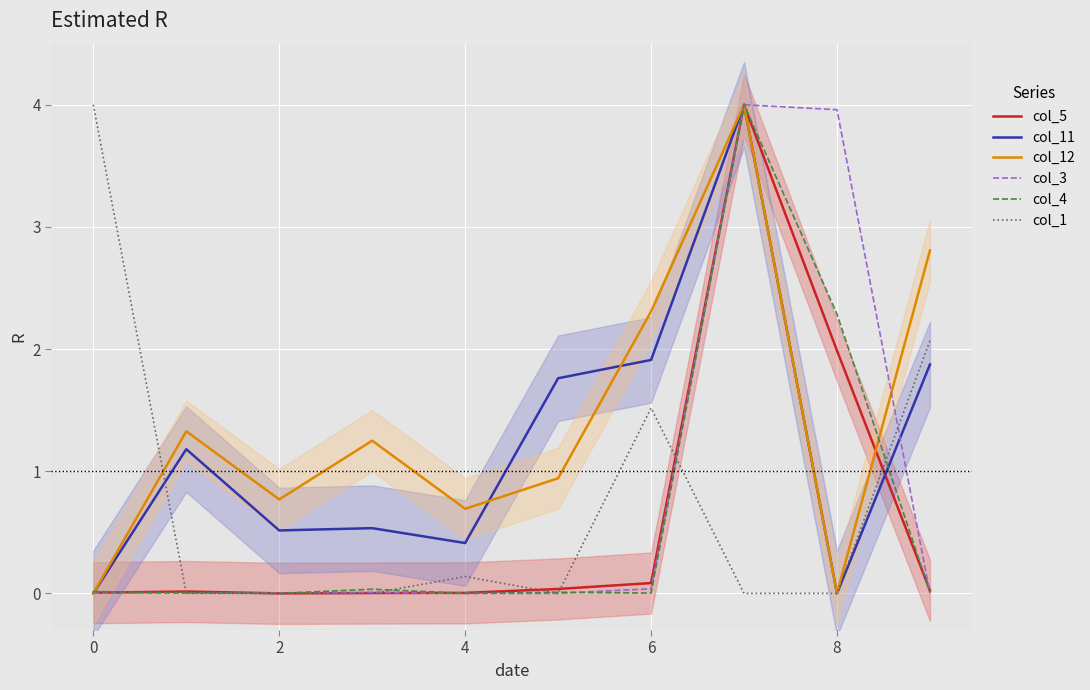

What is the total value across all series at 9?

6.8